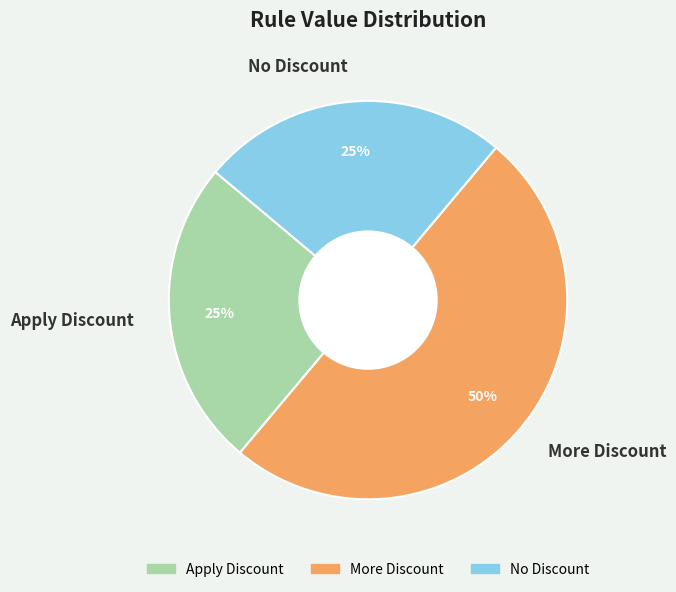

Is it true that No Discount is 25% of the pie?

True